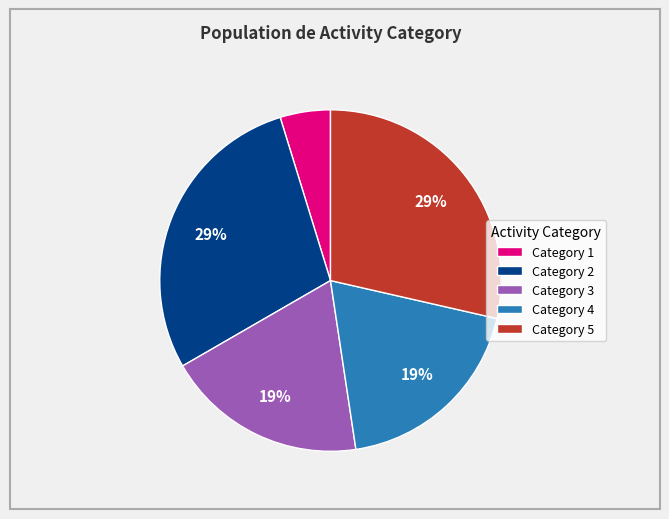

Which category has the smallest portion of the pie?

Category 1